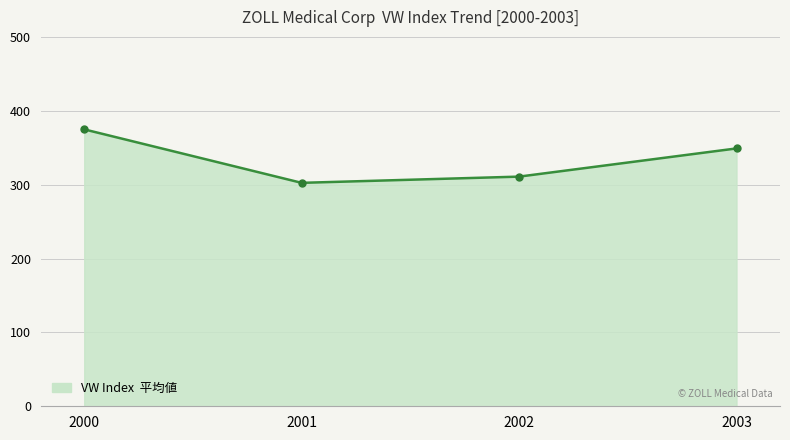

Does the chart have visible grid lines?

Yes